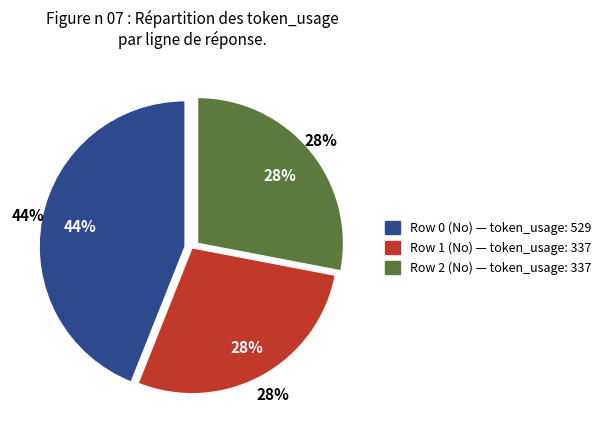

To the nearest percent, what is the average slice percentage?

33%